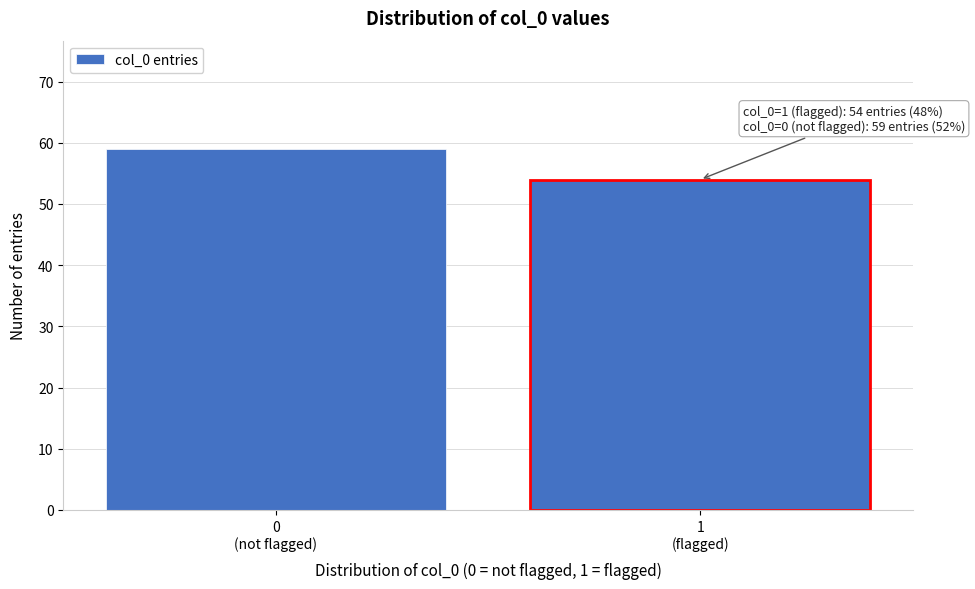

Reading left to right, list all the values displayed in this chart.

59	54